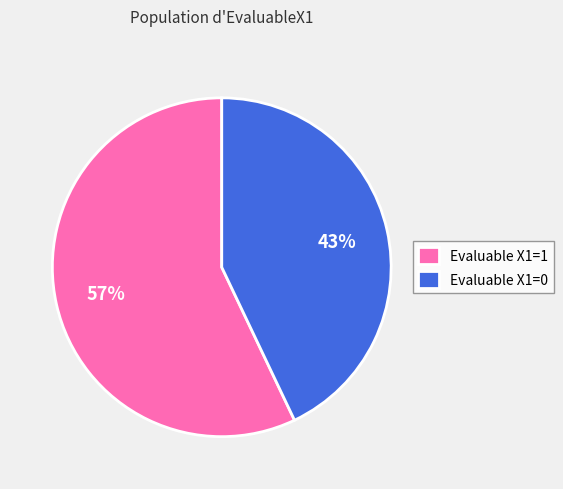

To the nearest percent, what is the difference between the Evaluable X1=1 and Evaluable X1=0 slice percentages?

14%